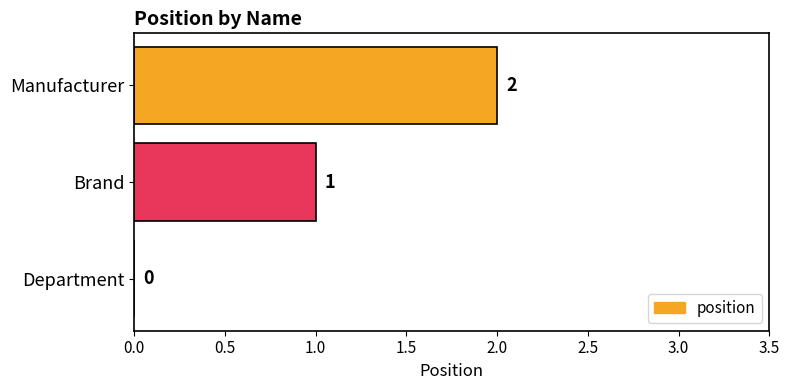

What is the ratio of the value at Brand to the value at Manufacturer?

0.5